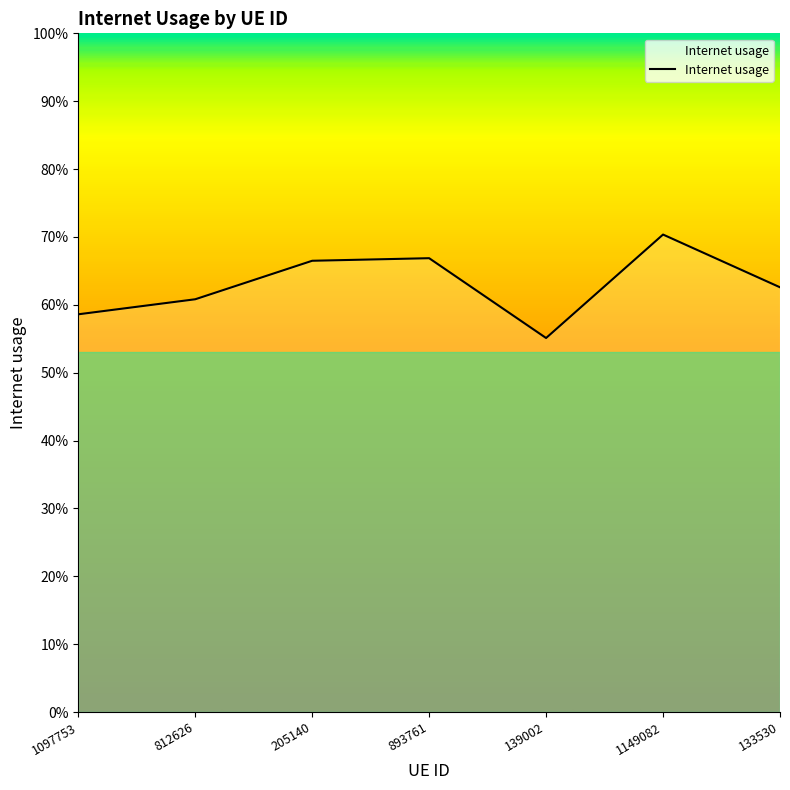

Does the chart display data point markers on the line(s)?

No